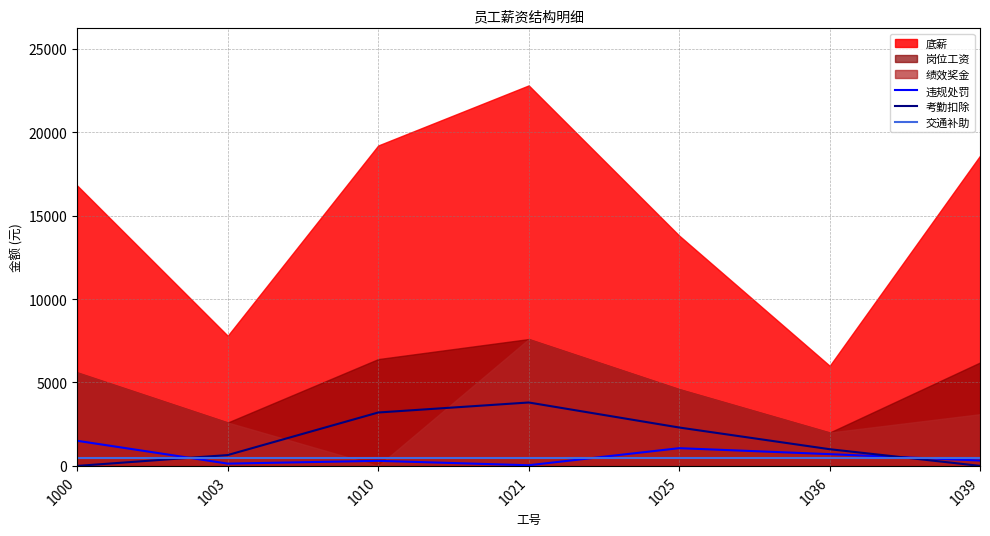

How many times do 考勤扣除 and 违规处罚 cross each other?

2